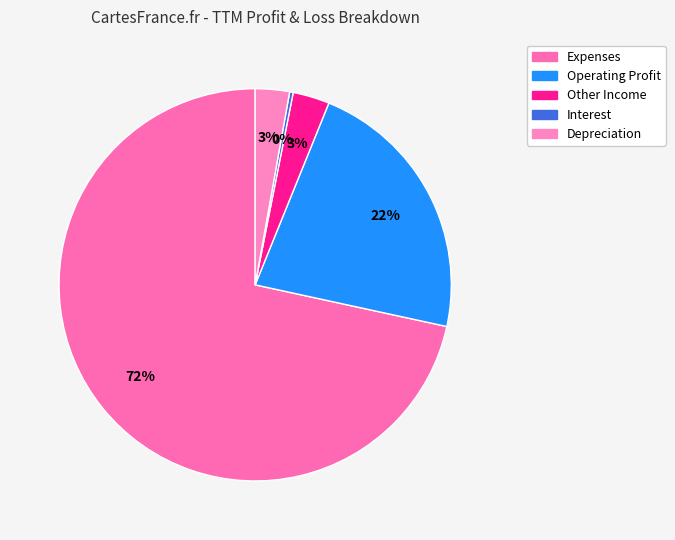

How many segments does this pie chart have?

5